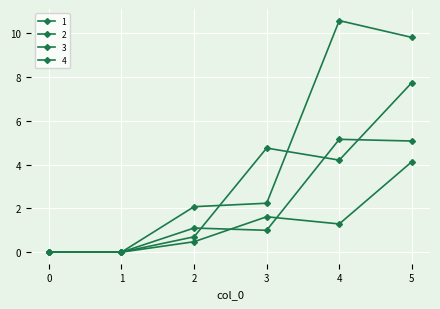

What is the sum of all 2 values?

7.5